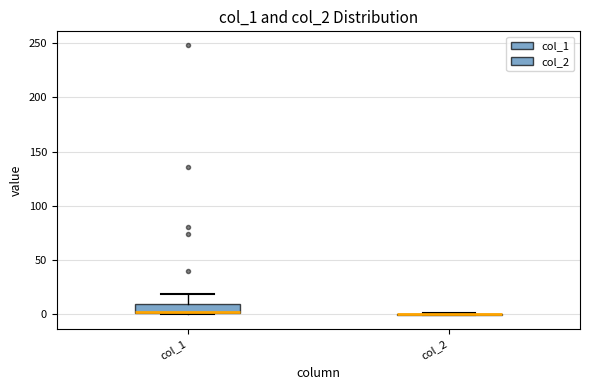

Where is the upper edge of the box for col_1 on the y-axis? The values are not printed on the chart, so give them approximately, as read against the axis.

10